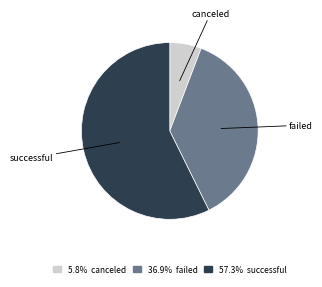

How many segments does this pie chart have?

3